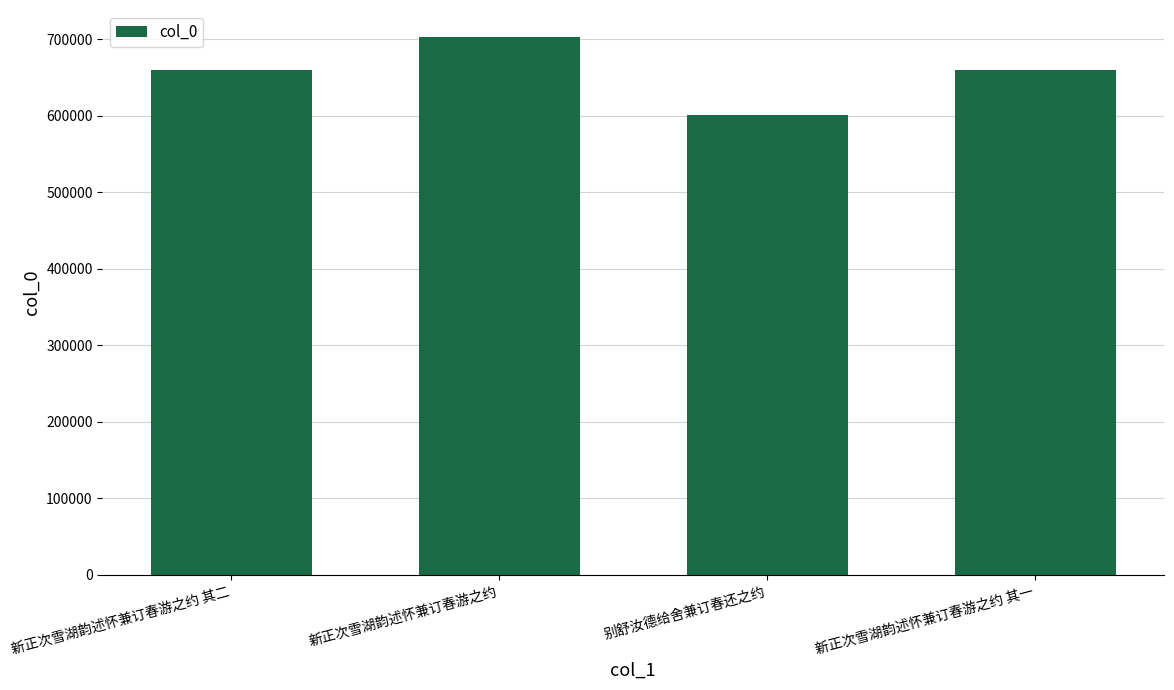

Read the value at 别舒汝德给舍兼订春还之约.

600886